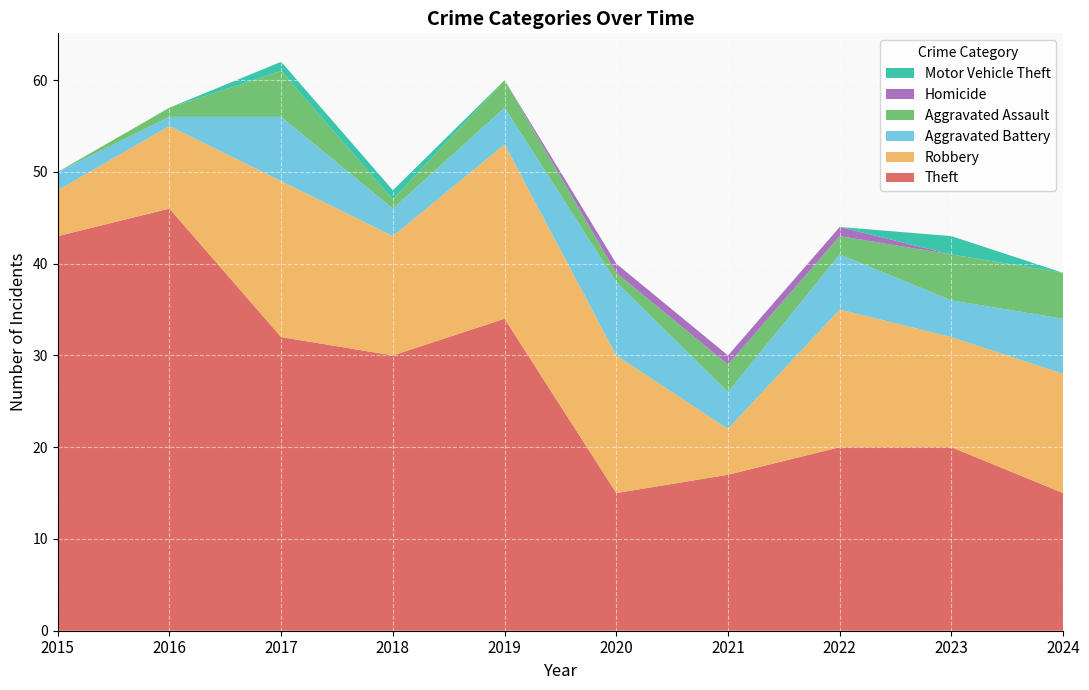

Reading left to right, list all the values displayed in this chart.

Theft: 2015=43	2016=46	2017=32	2018=30	2019=34	2020=15	2021=17	2022=20	2023=20	2024=15
Robbery: 2015=5	2016=9	2017=17	2018=13	2019=19	2020=15	2021=5	2022=15	2023=12	2024=13
Aggravated Battery: 2015=2	2016=1	2017=7	2018=3	2019=4	2020=8	2021=4	2022=6	2023=4	2024=6
Aggravated Assault: 2015=0	2016=1	2017=5	2018=1	2019=3	2020=1	2021=3	2022=2	2023=5	2024=5
Homicide: 2015=0	2016=0	2017=0	2018=0	2019=0	2020=1	2021=1	2022=1	2023=0	2024=0
Motor Vehicle Theft: 2015=0	2016=0	2017=1	2018=1	2019=0	2020=0	2021=0	2022=0	2023=2	2024=0